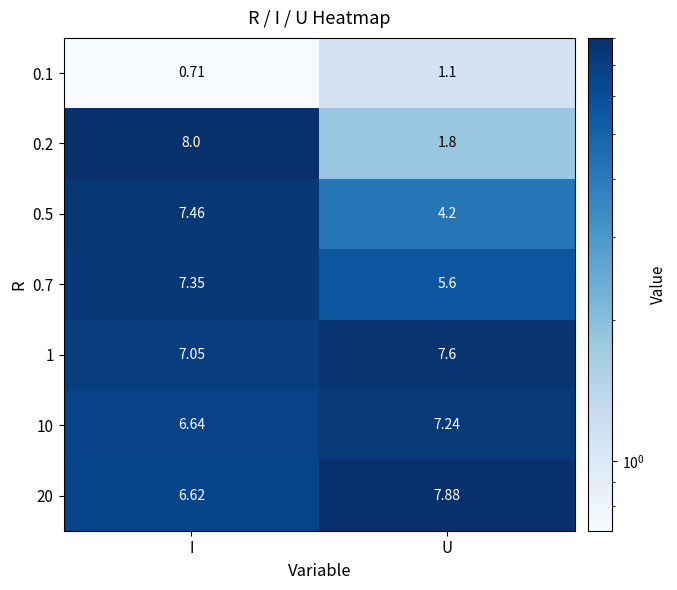

Which series has the largest range (max minus min)?

0.2